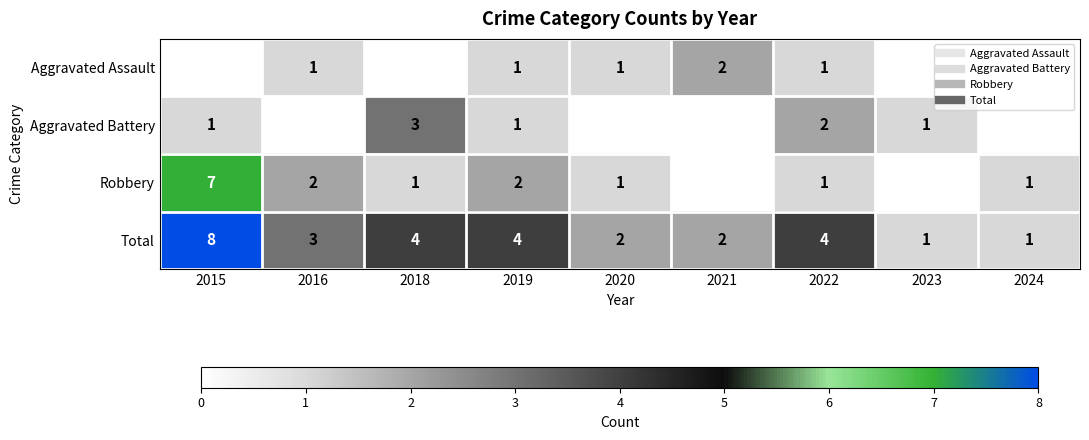

How many data points in Total are above 3?

4